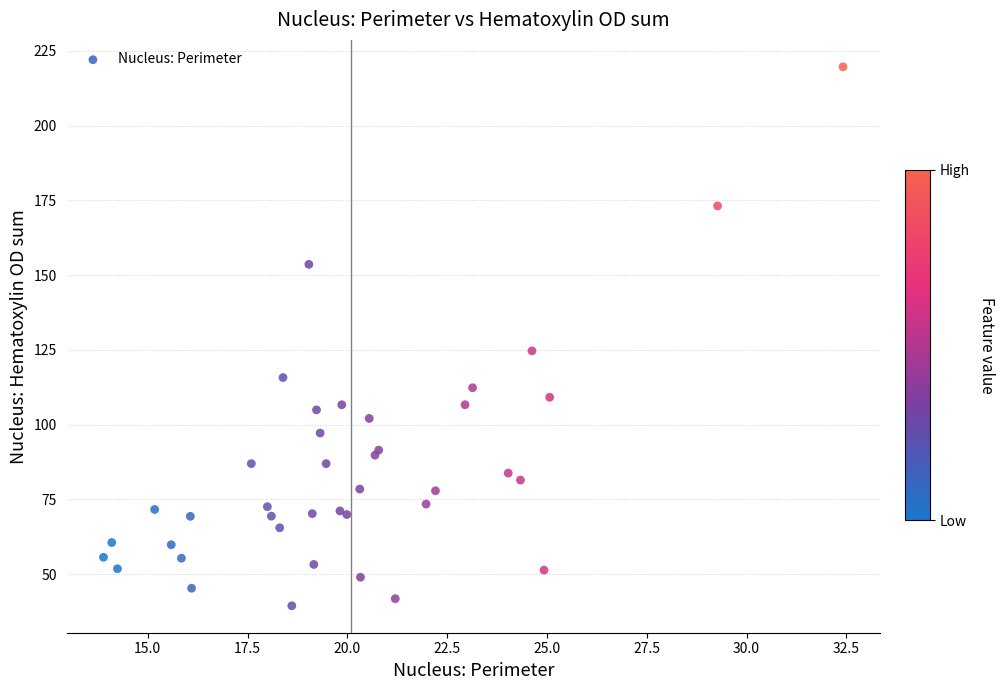

What Y value in the scatter plot is closest to 129?

124.7